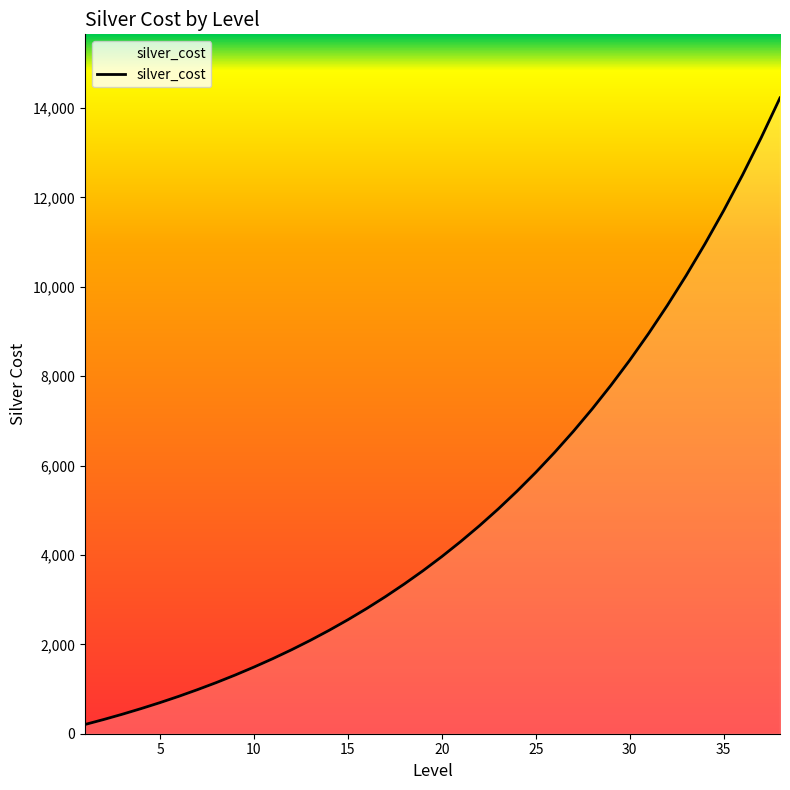

Reading left to right, list all the values displayed in this chart.

206	318	437	563	696	837	987	1145	1313	1491	1679	1878	2089	2313	2550	2801	3067	3349	3647	3963	4298	4652	5027	5425	5846	6292	6764	7264	7794	8355	8950	9580	10247	10954	11702	12495	13335	14224